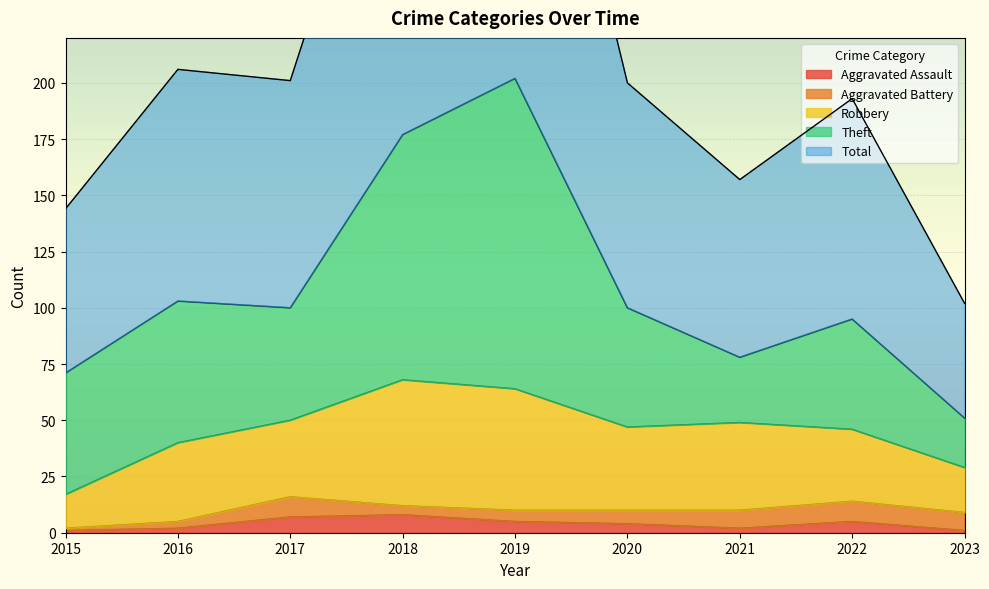

What are all the series names shown in the legend?

Aggravated Assault, Aggravated Battery, Robbery, Theft, Total